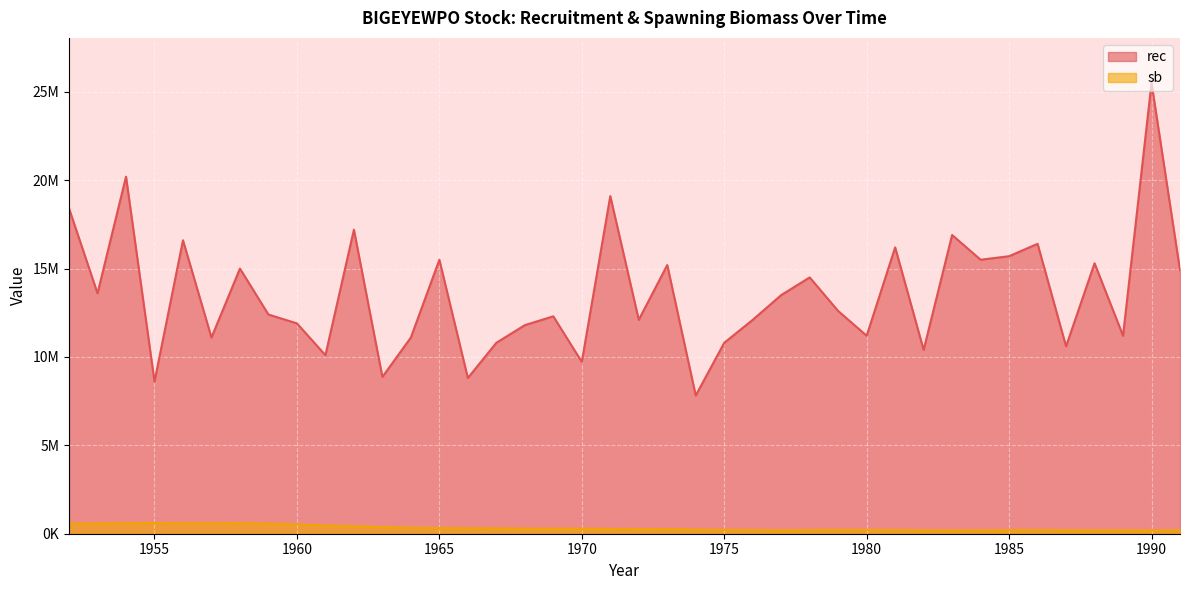

What is the sum of all rec values?

541530000